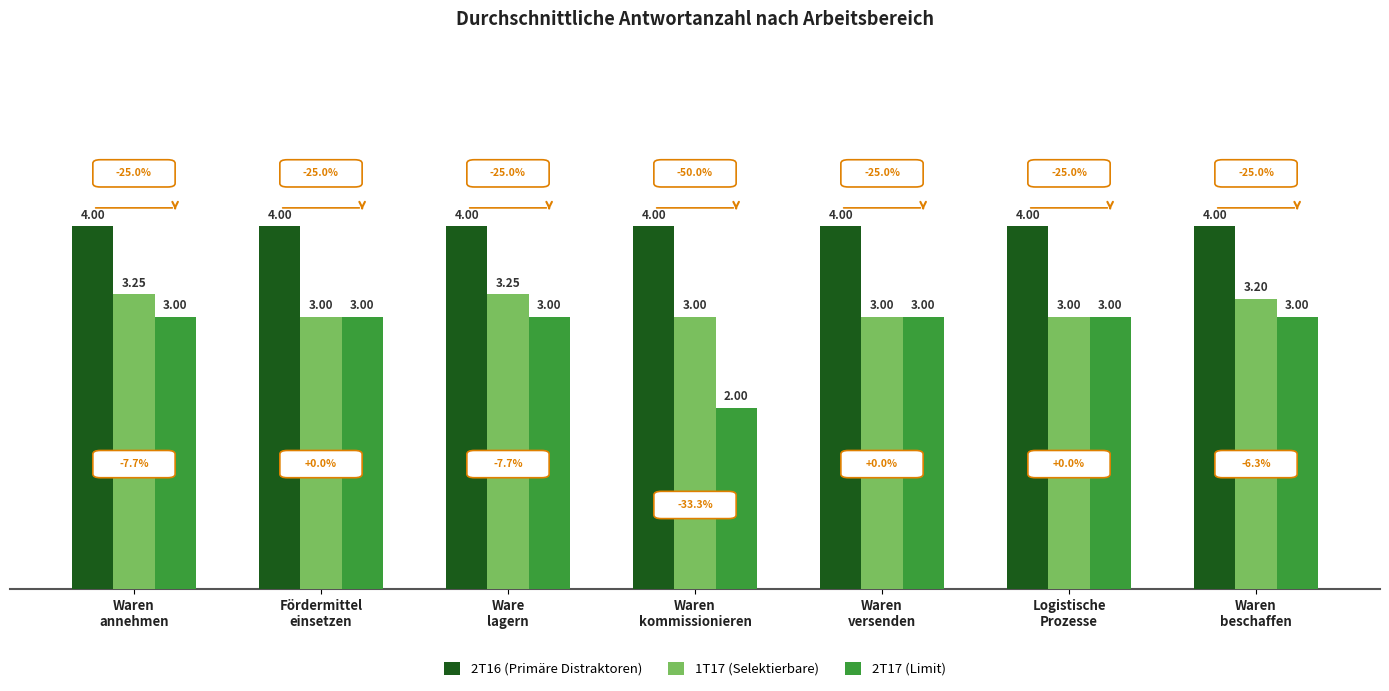

What is the total value across all series at Logistische
Prozesse?

10.0